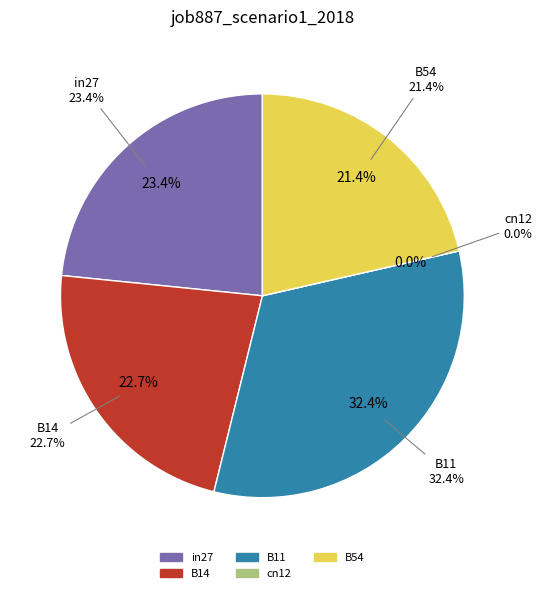

Which category has the smallest portion of the pie?

cn12